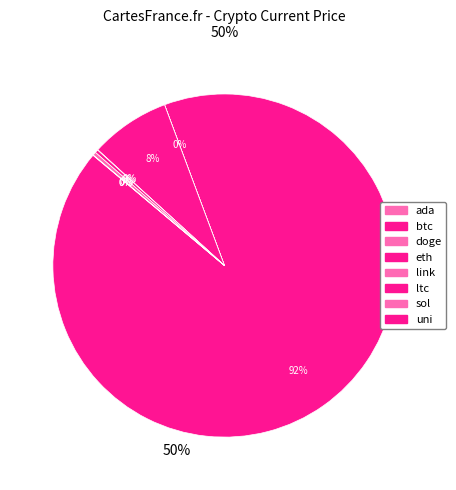

What is the smallest slice in the pie chart?

doge